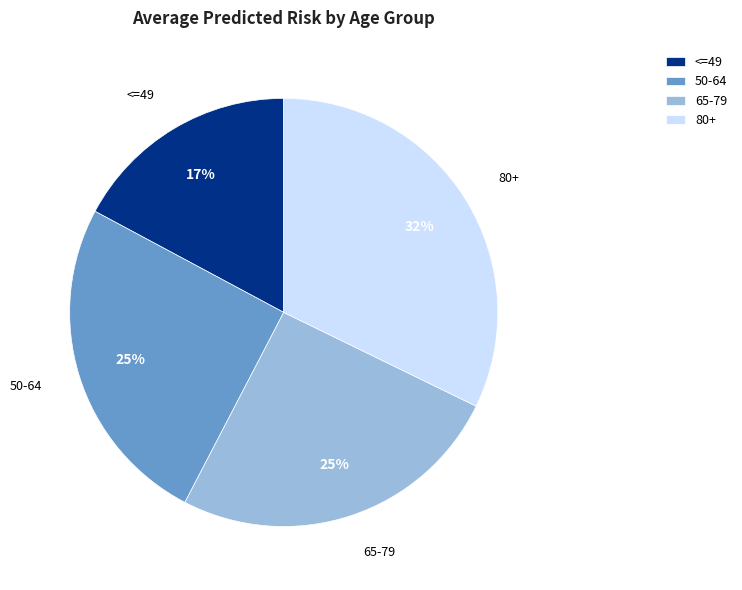

Which category has the smallest portion of the pie?

<=49